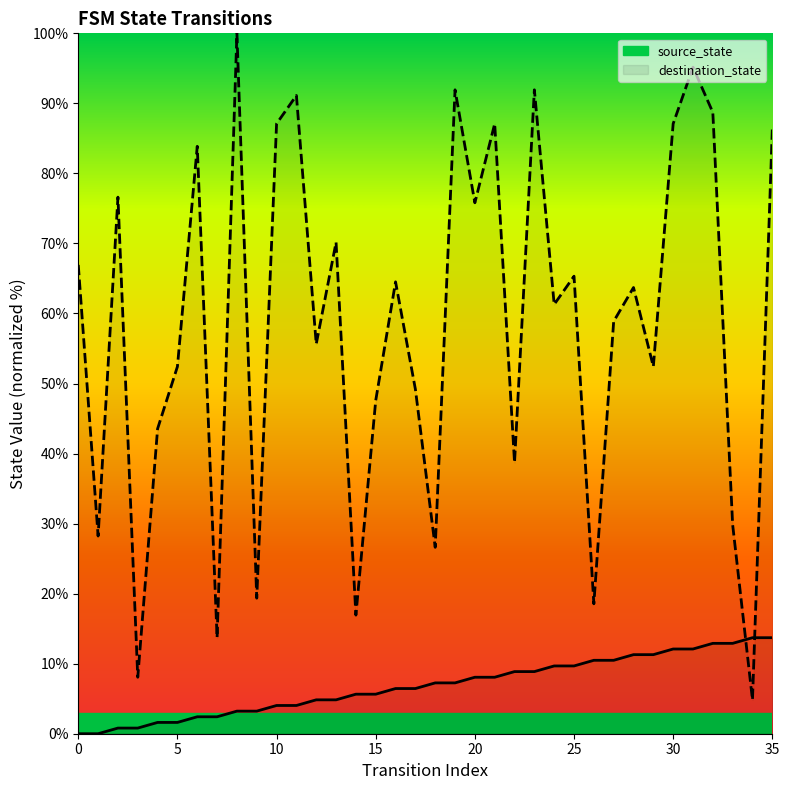

What is the sum of all destination_state values?

2099.2